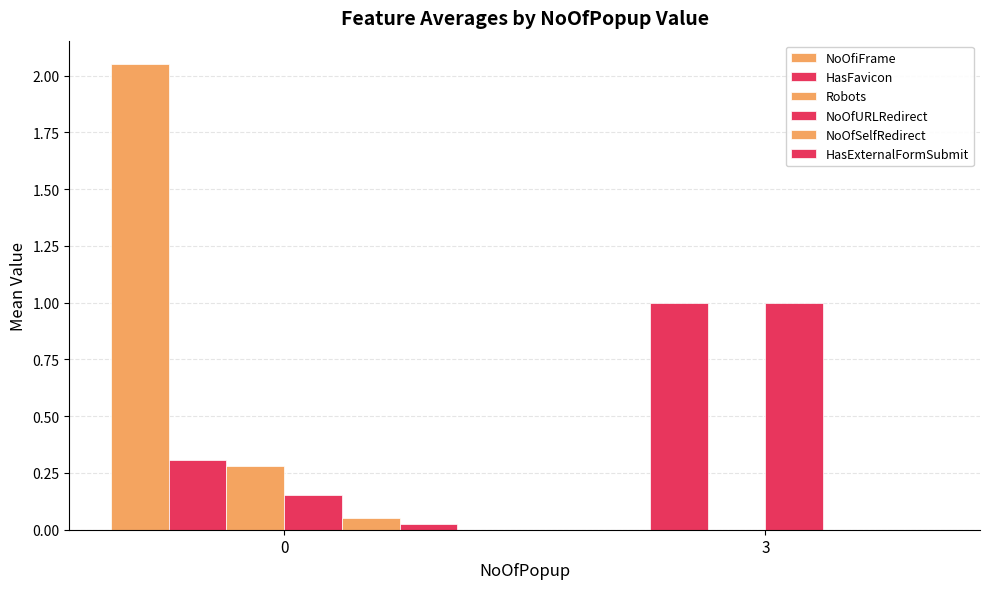

What is the sum of all NoOfiFrame values?

2.1